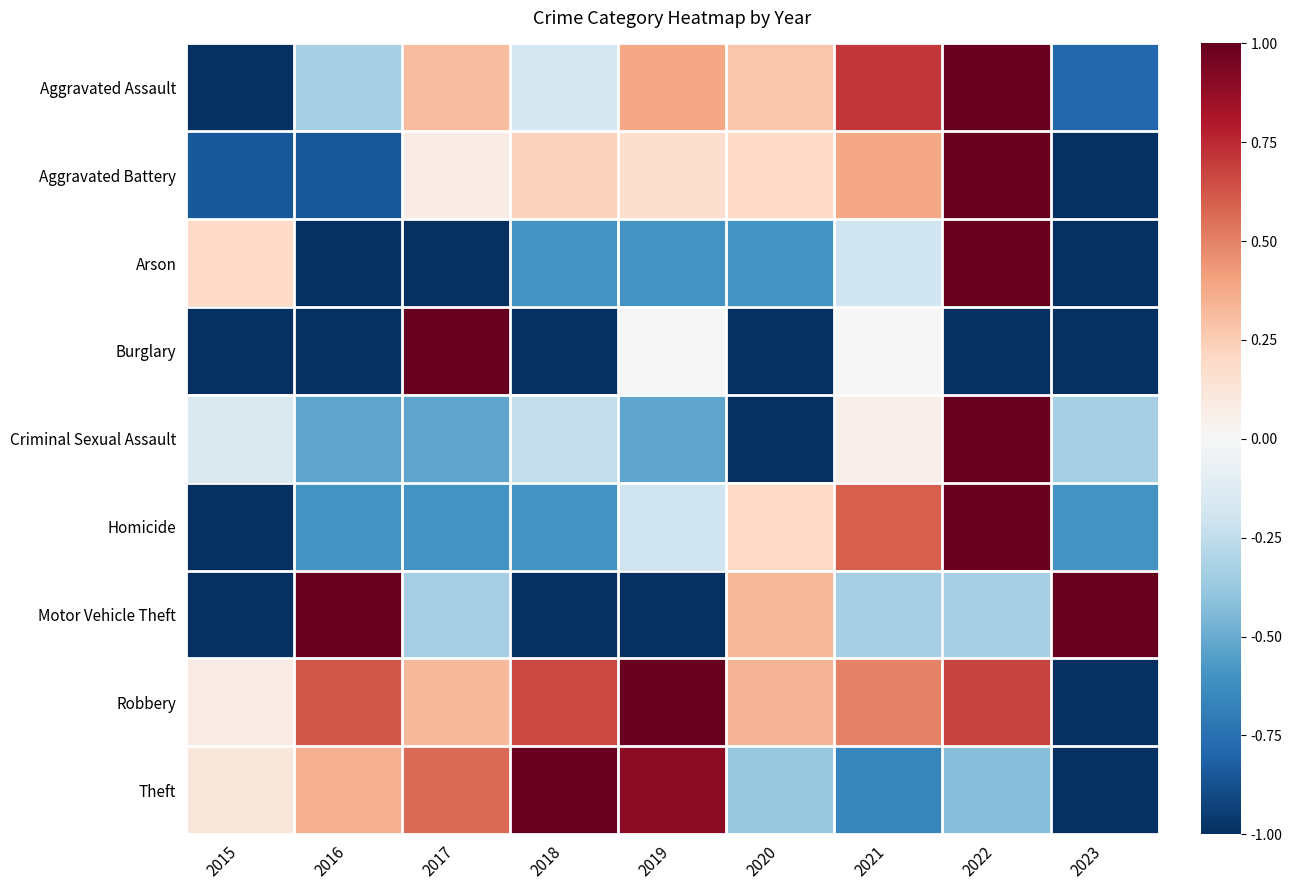

Reading left to right, list all the values displayed in this chart.

Aggravated Assault: 2015=-1.0	2016=-0.3	2017=0.3	2018=-0.2	2019=0.4	2020=0.3	2021=0.7	2022=1.0	2023=-0.8
Aggravated Battery: 2015=-0.8	2016=-0.8	2017=0.1	2018=0.2	2019=0.2	2020=0.2	2021=0.4	2022=1.0	2023=-1.0
Arson: 2015=0.2	2016=-1.0	2017=-1.0	2018=-0.6	2019=-0.6	2020=-0.6	2021=-0.2	2022=1.0	2023=-1.0
Burglary: 2015=-1.0	2016=-1.0	2017=1.0	2018=-1.0	2019=0.0	2020=-1.0	2021=0.0	2022=-1.0	2023=-1.0
Criminal Sexual Assault: 2015=-0.1	2016=-0.5	2017=-0.5	2018=-0.2	2019=-0.5	2020=-1.0	2021=0.0	2022=1.0	2023=-0.3
Homicide: 2015=-1.0	2016=-0.6	2017=-0.6	2018=-0.6	2019=-0.2	2020=0.2	2021=0.6	2022=1.0	2023=-0.6
Motor Vehicle Theft: 2015=-1.0	2016=1.0	2017=-0.3	2018=-1.0	2019=-1.0	2020=0.3	2021=-0.3	2022=-0.3	2023=1.0
Robbery: 2015=0.1	2016=0.6	2017=0.3	2018=0.7	2019=1.0	2020=0.3	2021=0.5	2022=0.7	2023=-1.0
Theft: 2015=0.1	2016=0.4	2017=0.6	2018=1.0	2019=0.9	2020=-0.4	2021=-0.7	2022=-0.4	2023=-1.0